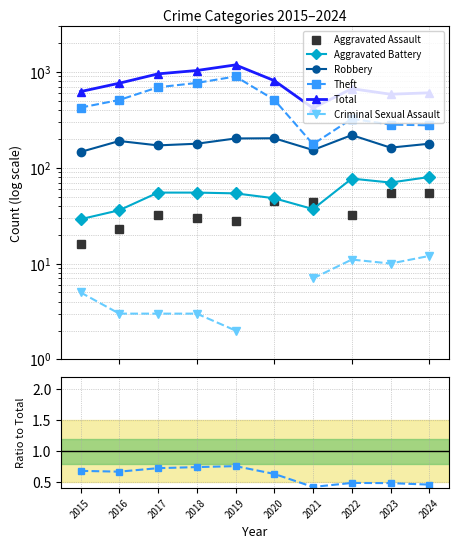

Which series has the largest range (max minus min)?

Total